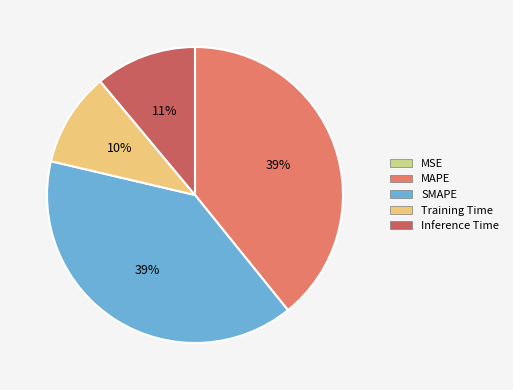

To the nearest percent, what is the difference between the largest and smallest slice percentages?

39%